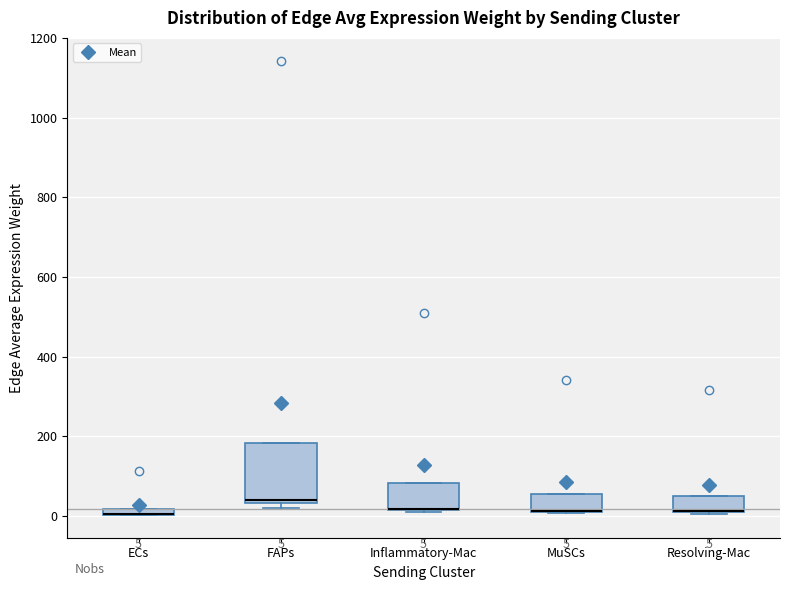

Comparing the boxes themselves (not the whiskers), which one is the tallest?

FAPs